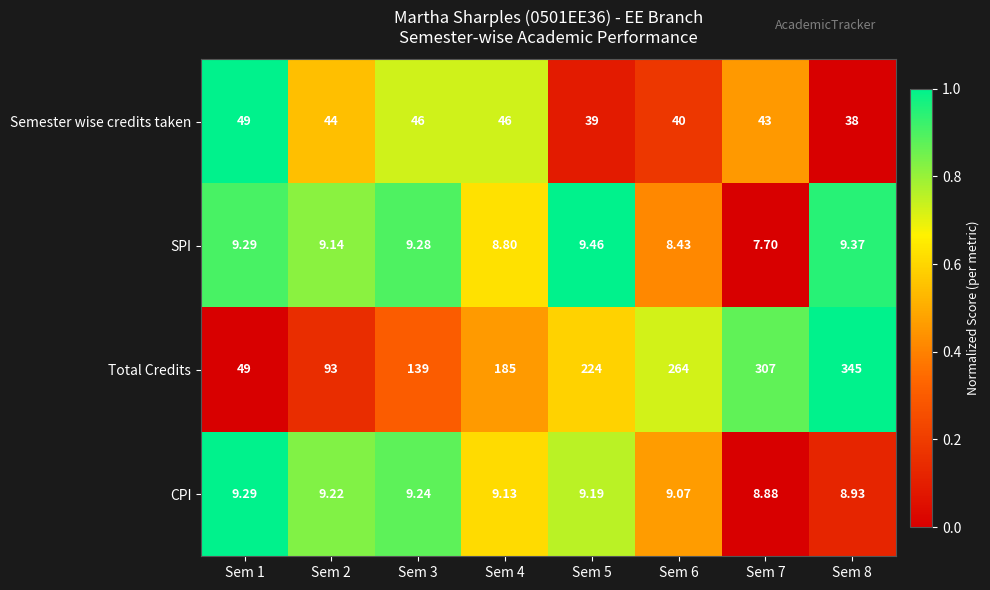

Which series has the widest spread of values?

Total Credits